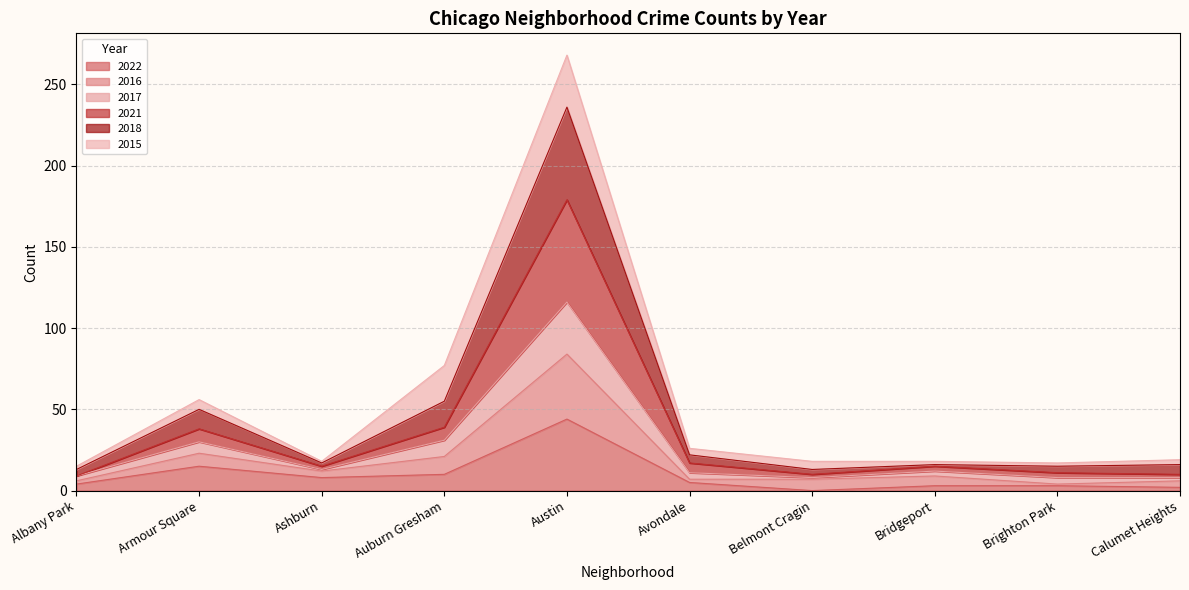

What are all the series names shown in the legend?

2022, 2016, 2017, 2021, 2018, 2015